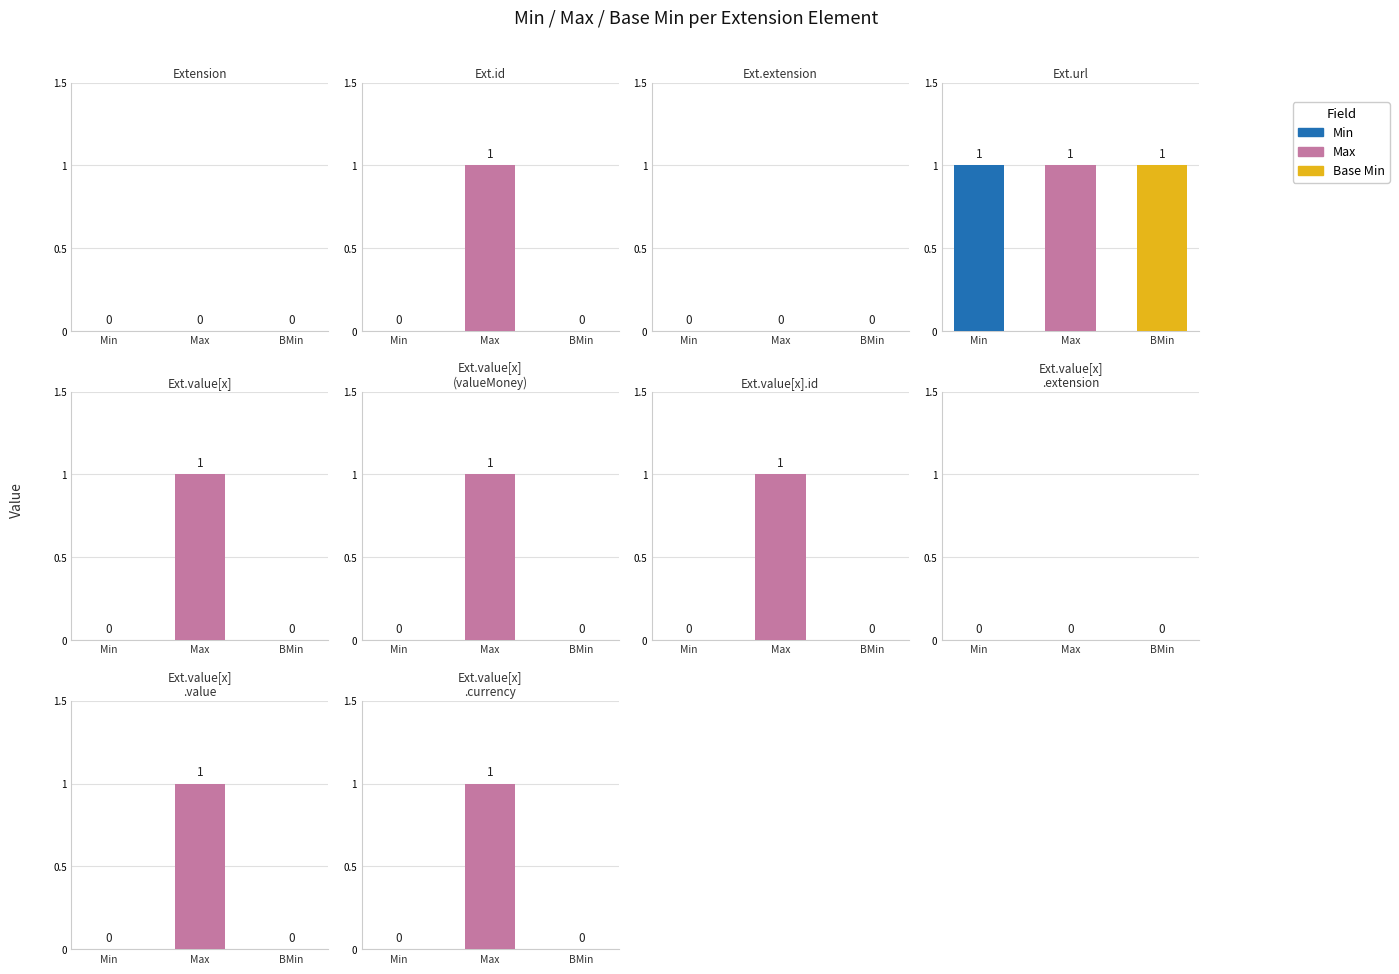

At which category is the sum across all series the highest?

Extension.url